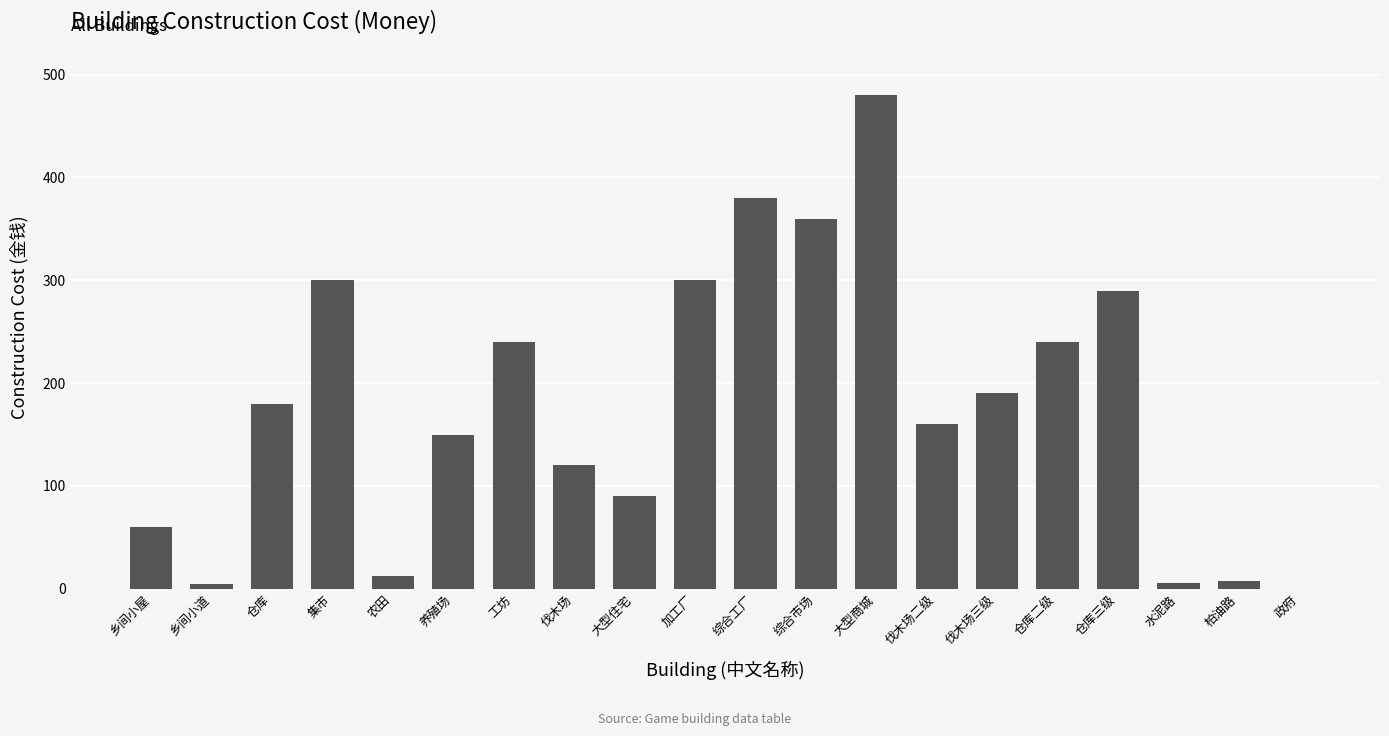

How many values are above zero?

19